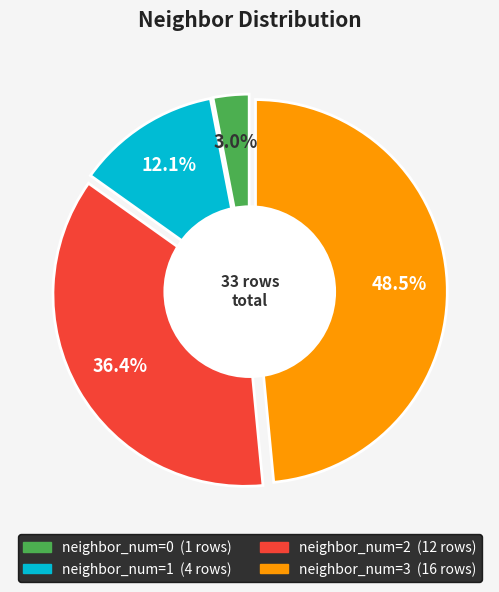

To the nearest percent, what is the combined percentage of 3 and 0?

52%